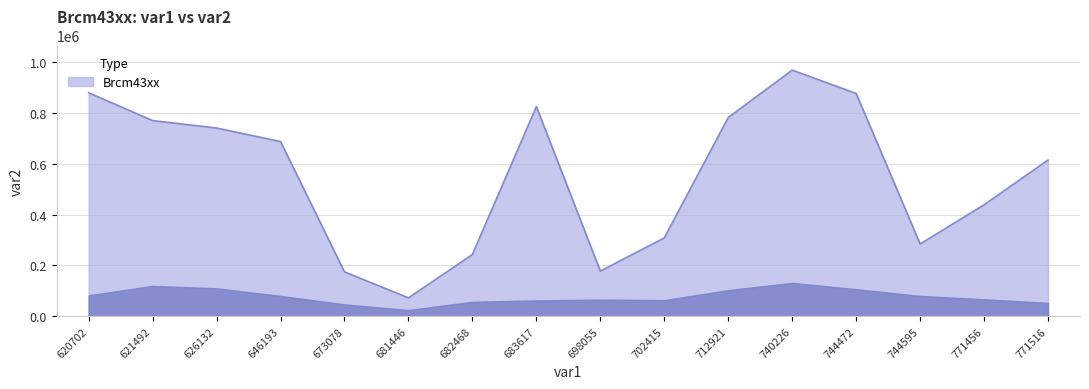

Is it true that the value at 683617 is 457660?

False